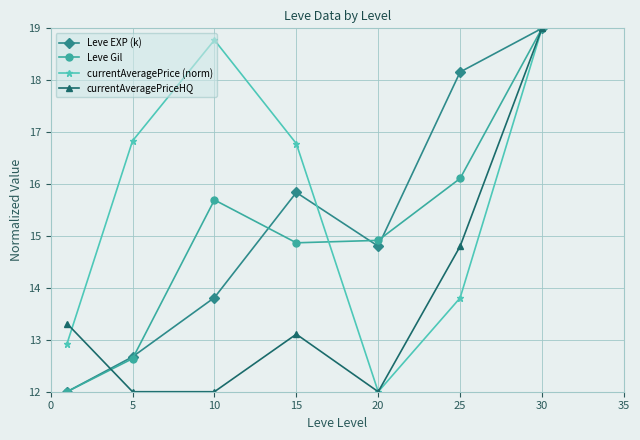

What is the value of the currentAveragePrice (norm) point at the 1st from the left?

12.9